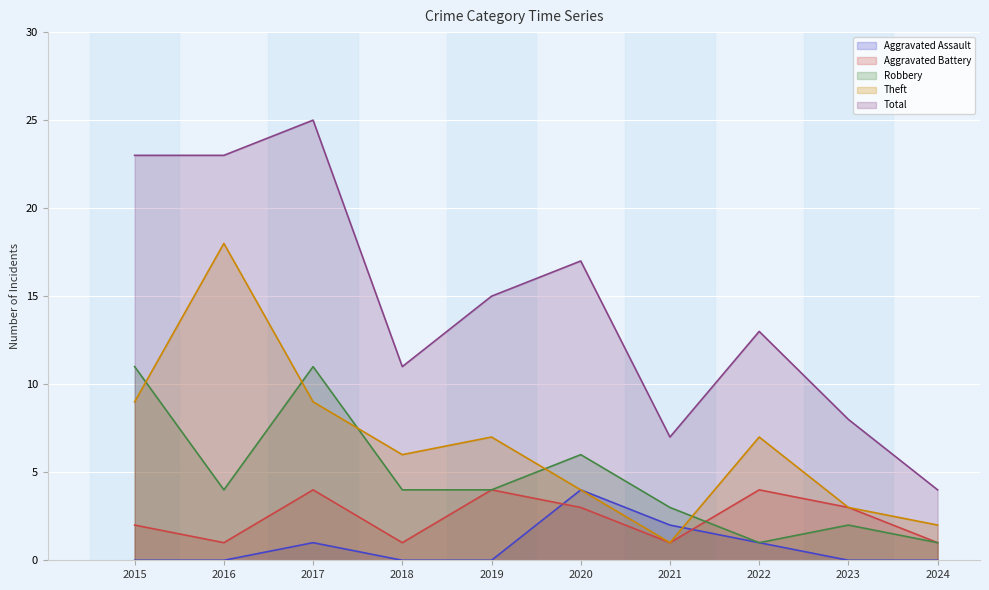

What is the difference between the maximum and minimum values in the Theft series?

17